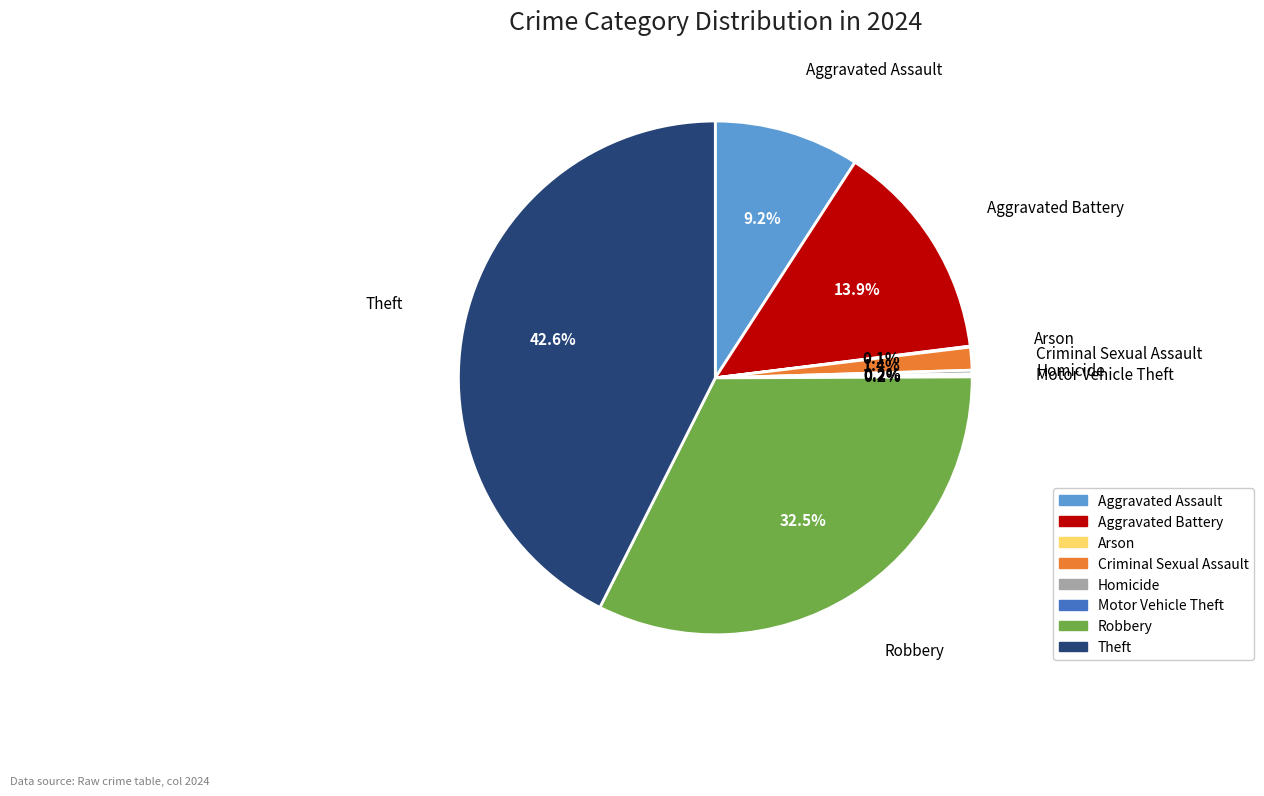

Which slice is the largest?

Theft